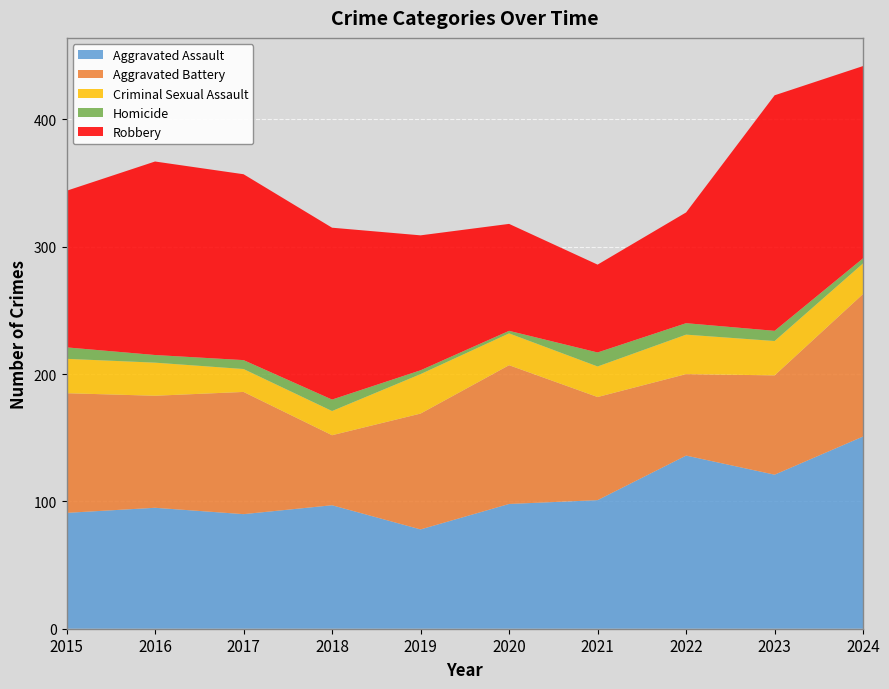

Reading right to left, what are all the values shown in this chart?

Aggravated Assault: 151	121	136	101	98	78	97	90	95	91
Aggravated Battery: 112	78	64	81	109	91	55	96	88	94
Criminal Sexual Assault: 24	27	31	24	25	31	19	18	26	27
Homicide: 4	8	9	11	2	3	9	7	6	9
Robbery: 151	185	87	69	84	106	135	146	152	123